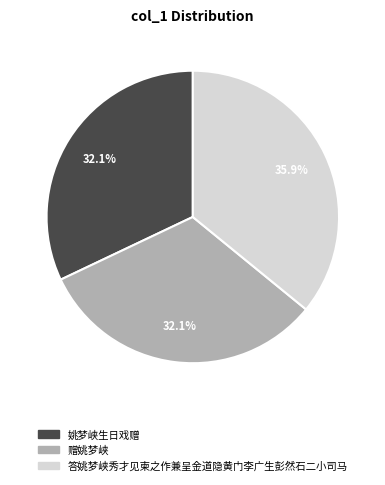

How many segments does this pie chart have?

3